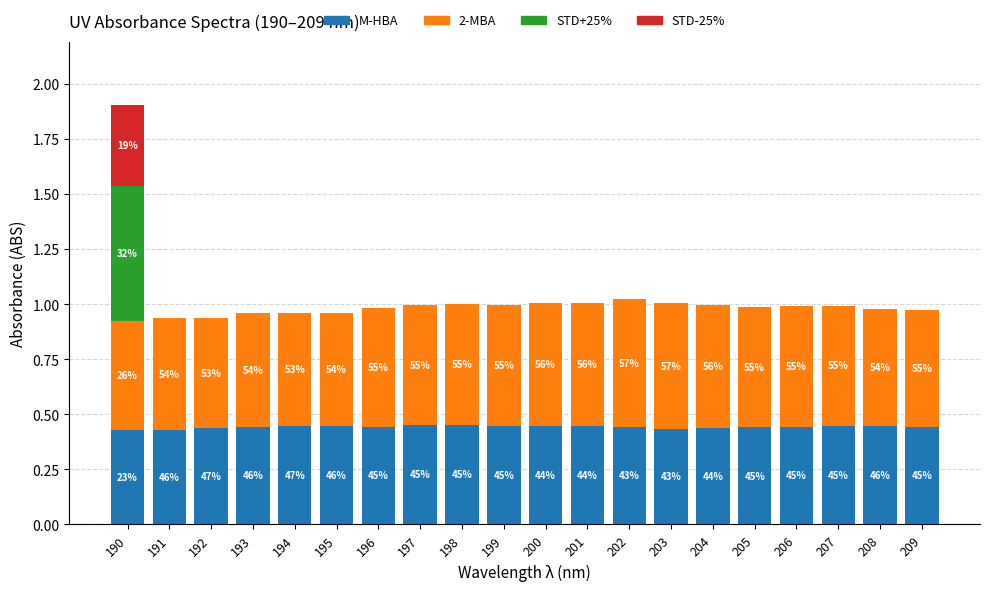

What are all the series names shown in the legend?

M-HBA, 2-MBA, STD+25%, STD-25%